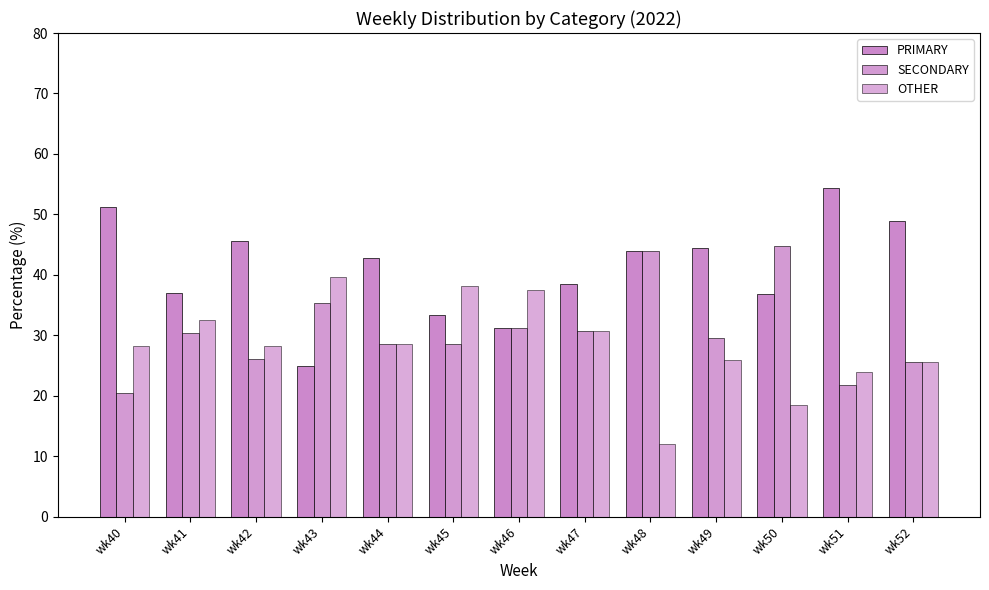

At which label does PRIMARY first exceed 42?

wk40